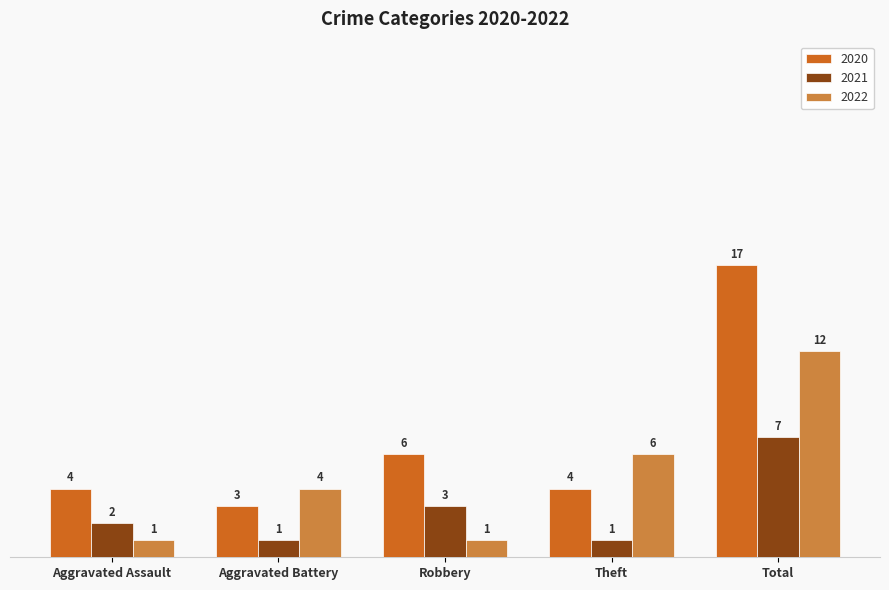

The value of 2021 at Theft is 0. True or false?

False